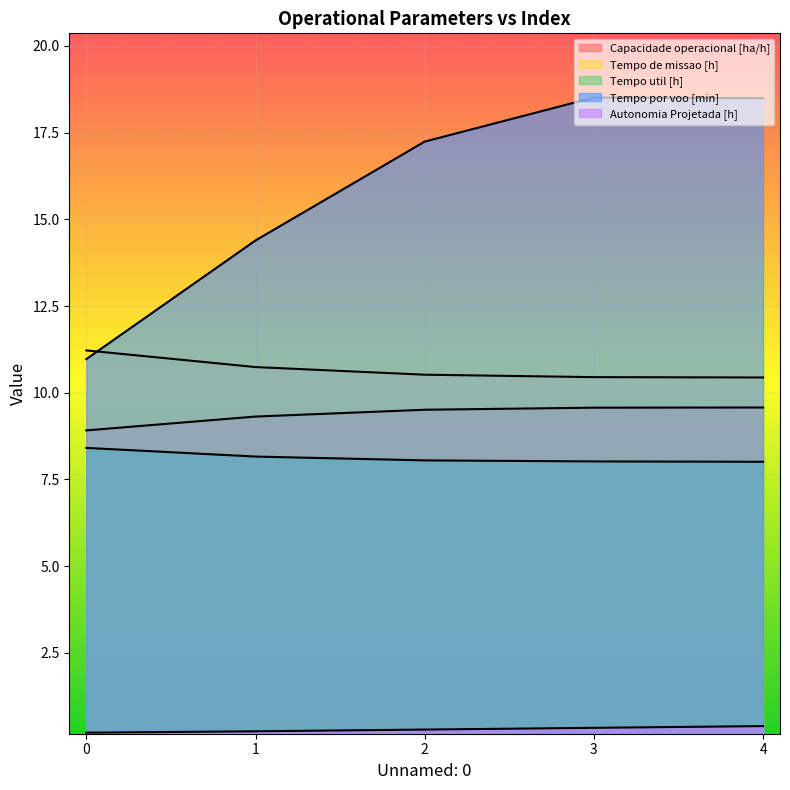

True or false: Tempo util [h] has more than 2 points higher than both neighbors.

False